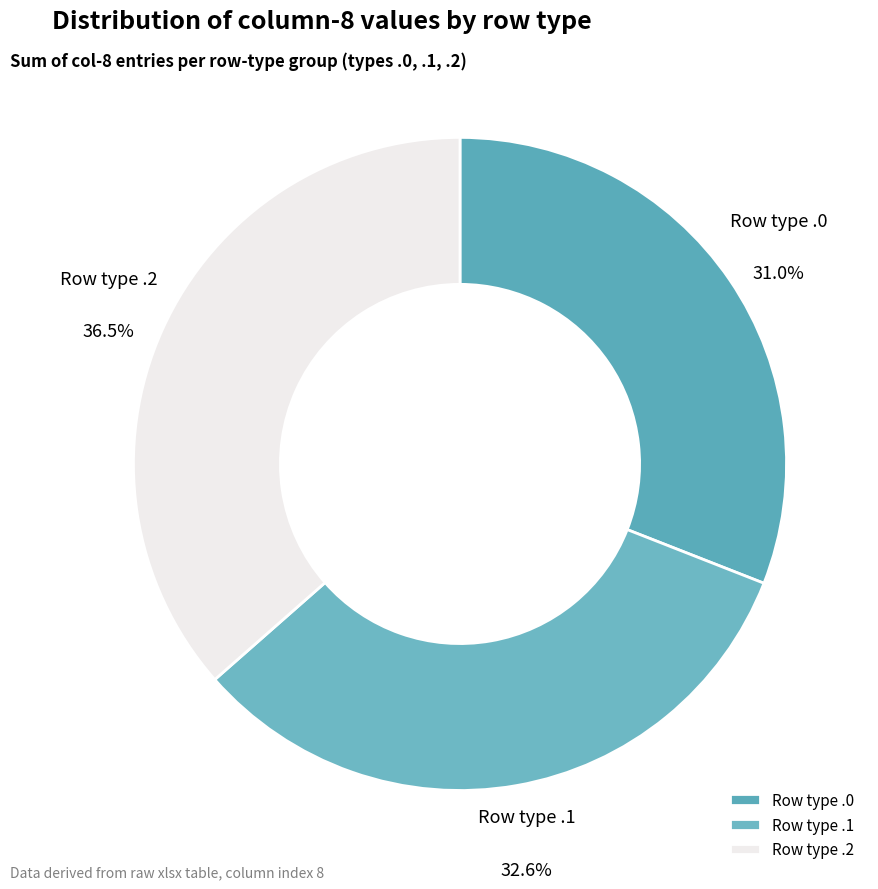

How many segments does this pie chart have?

3